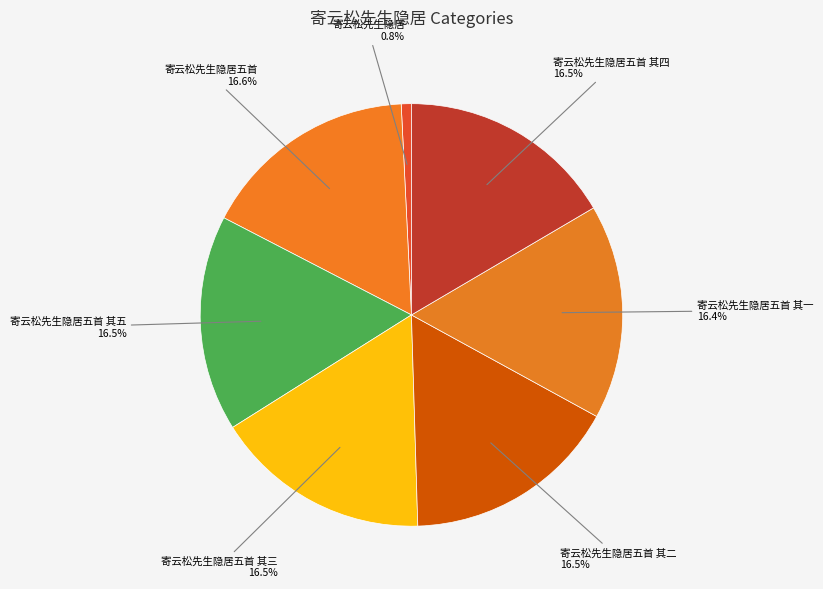

To the nearest percent, what is the difference between the 寄云松先生隐居 and 寄云松先生隐居五首 其一 slice percentages?

16%